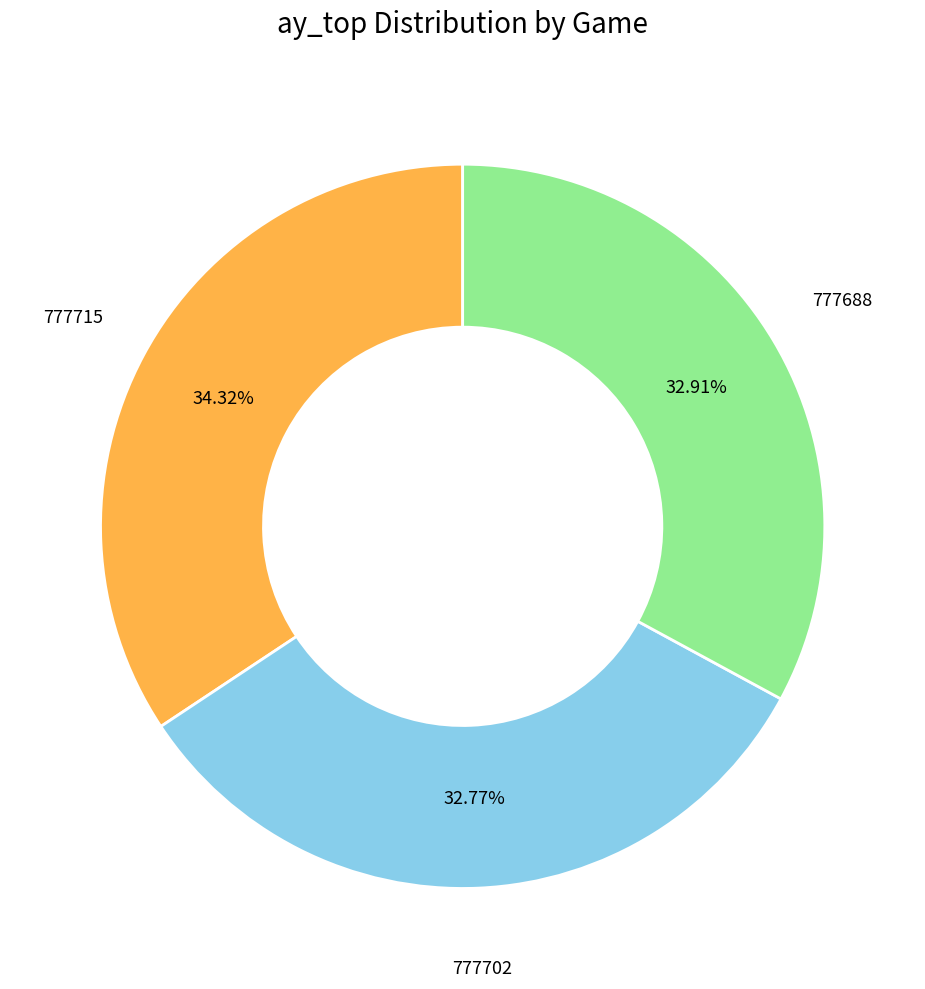

Does any single category account for the majority?

No